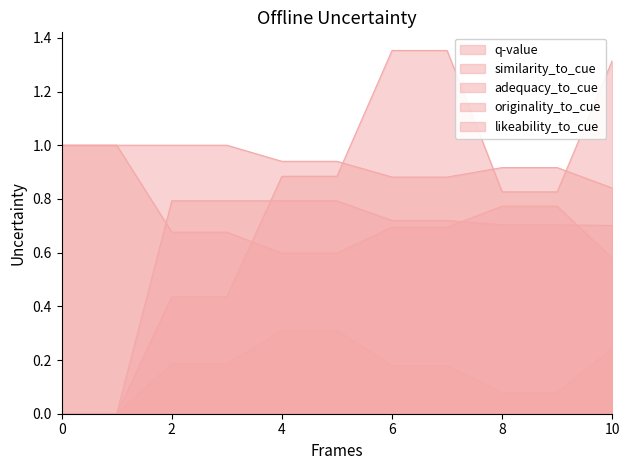

Does the chart have visible grid lines?

No